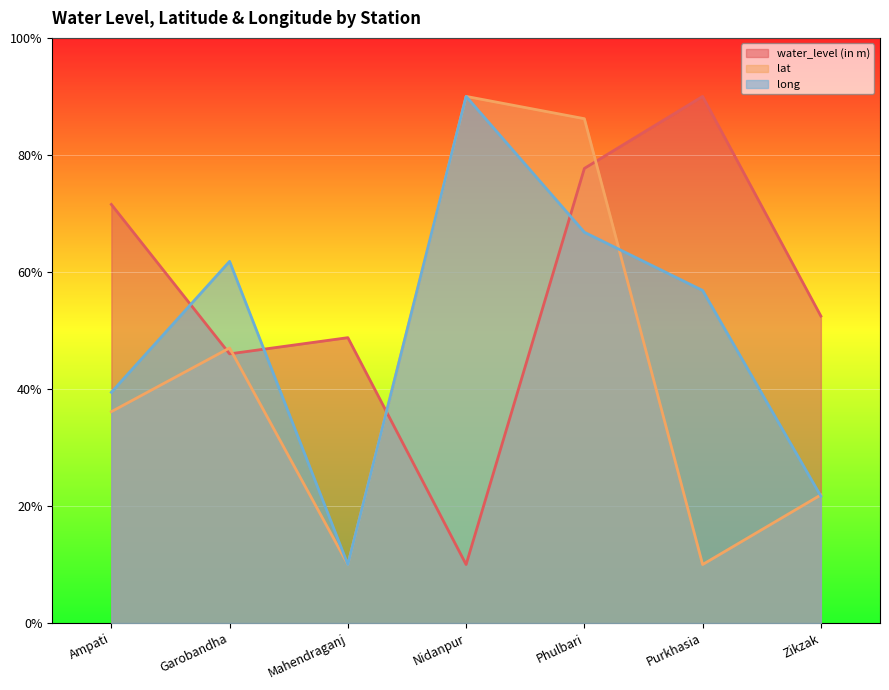

Which series ends up on top after the final intersection of long and water_level (in m)?

water_level (in m)